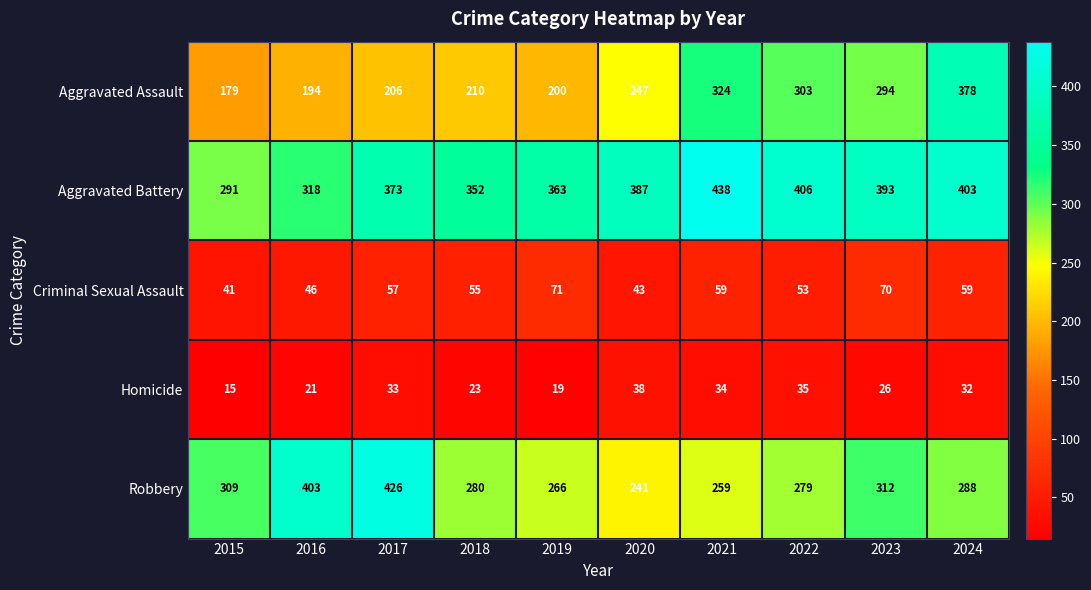

At which label does Robbery first exceed 288?

2015